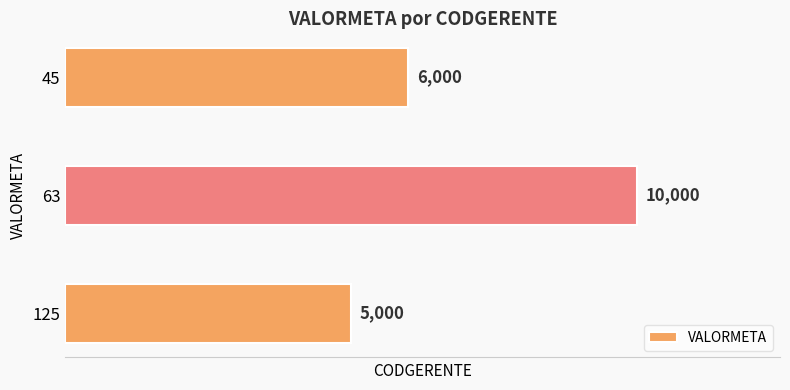

What is the difference between the maximum and minimum values?

5000